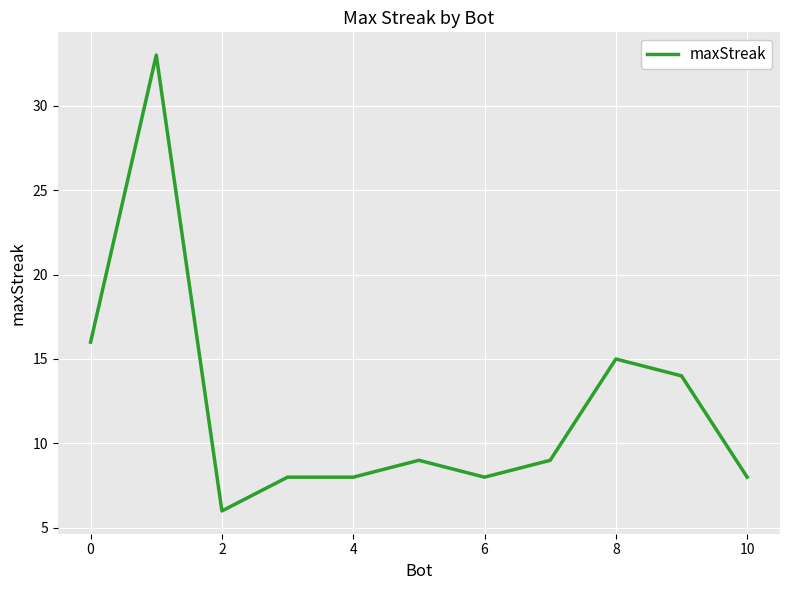

What is the difference between the maximum and minimum values?

27